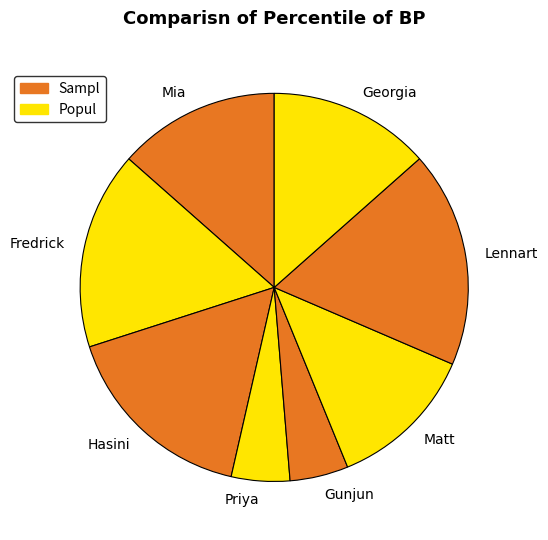

True or false: Priya accounts for 5% of the total.

True